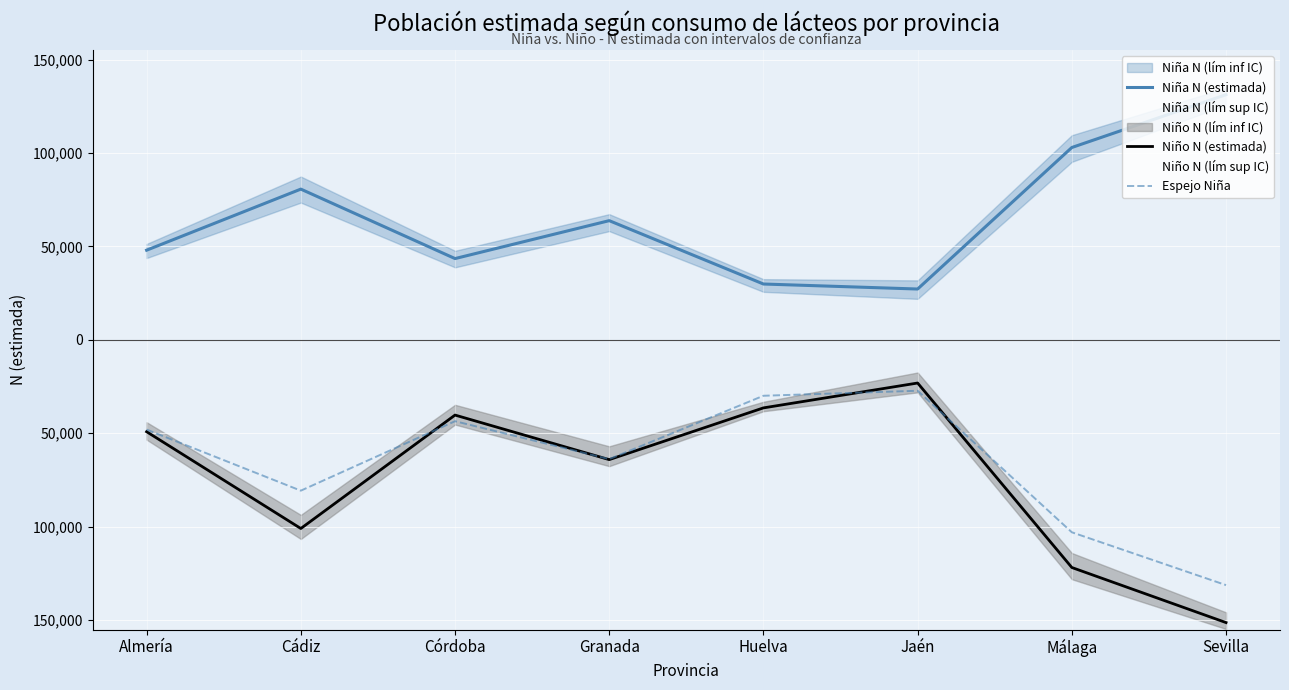

What position from the left is Jaén?

6